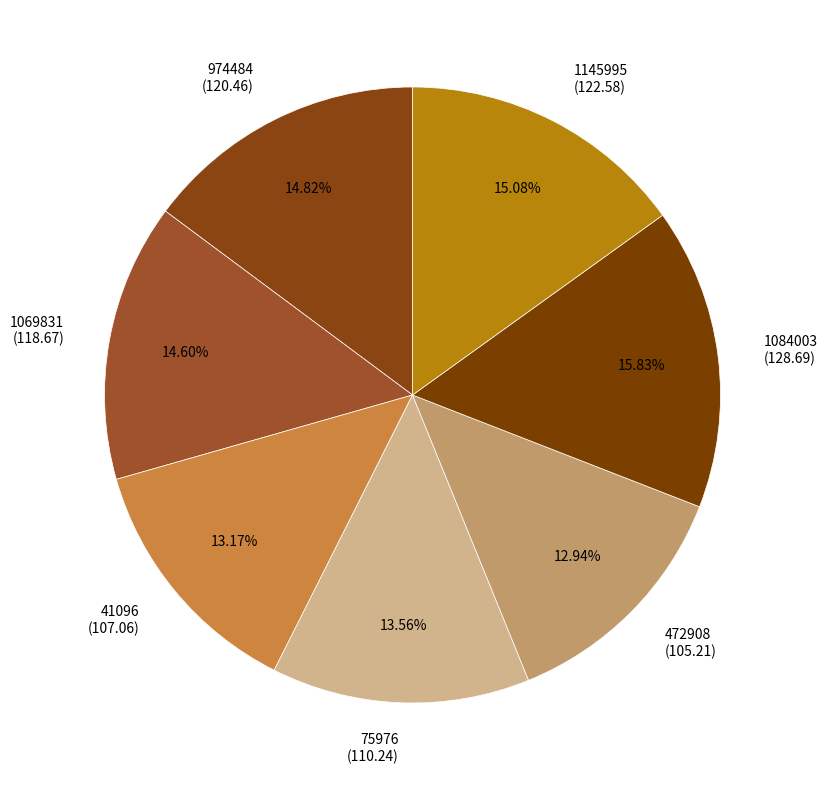

To the nearest percent, what is the average slice percentage?

14%